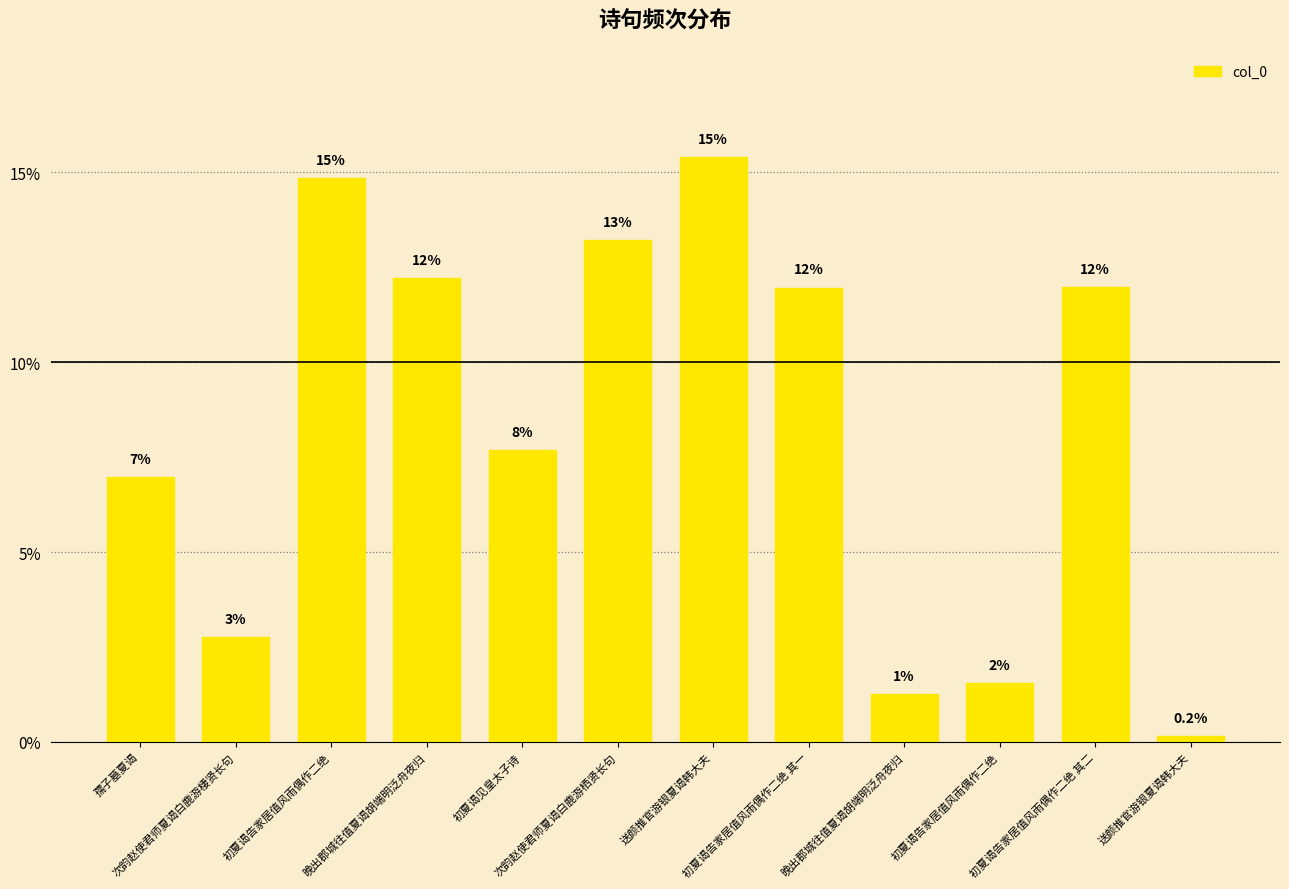

Are the bars horizontal?

No